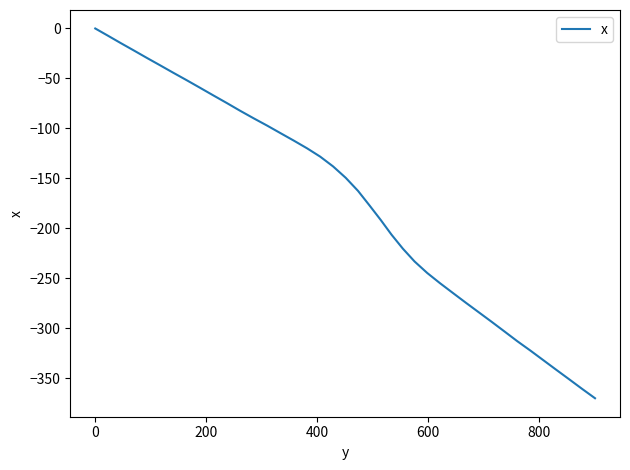

What is the sum of all values?

-6933.3